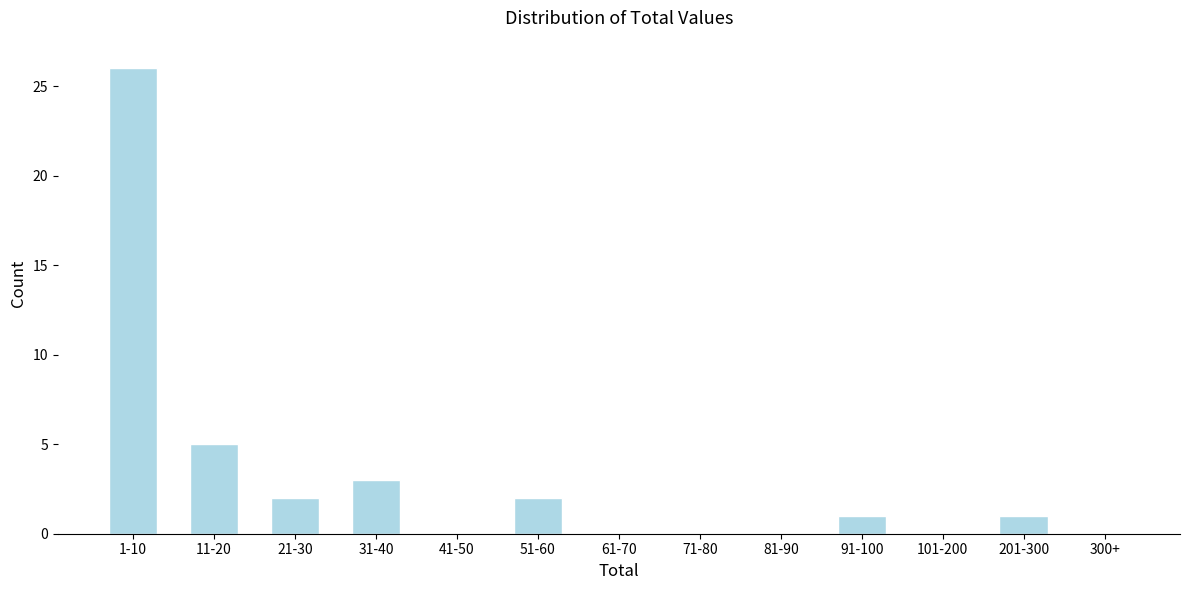

Reading left to right, transcribe all the data shown in this chart.

1-10=26	11-20=5	21-30=2	31-40=3	41-50=0	51-60=2	61-70=0	71-80=0	81-90=0	91-100=1	101-200=0	201-300=1	300+=0